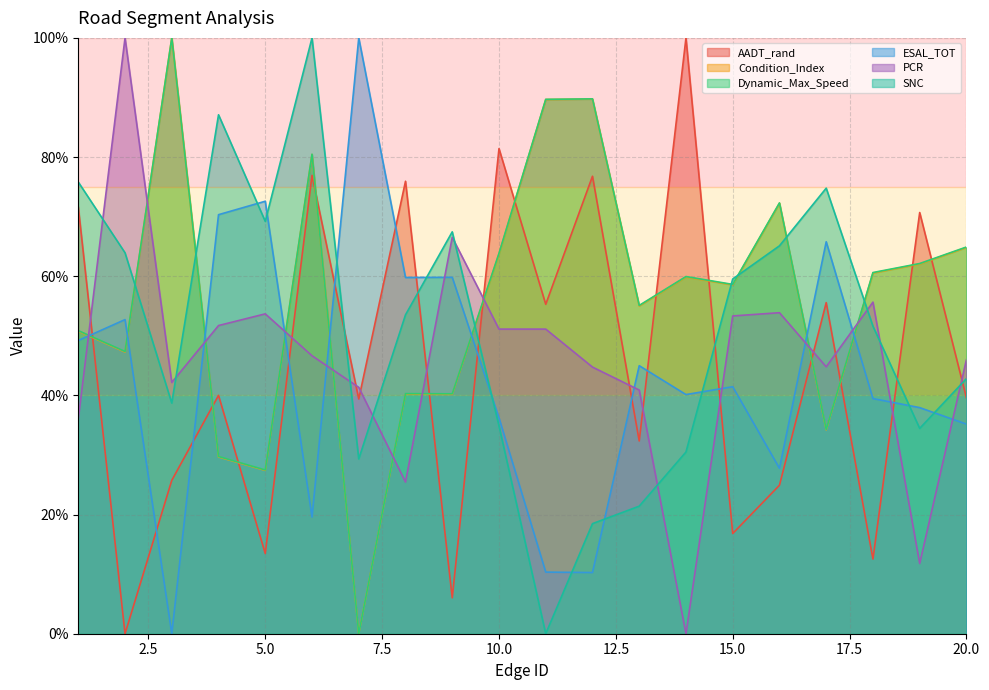

How many lines are shown in the chart?

6